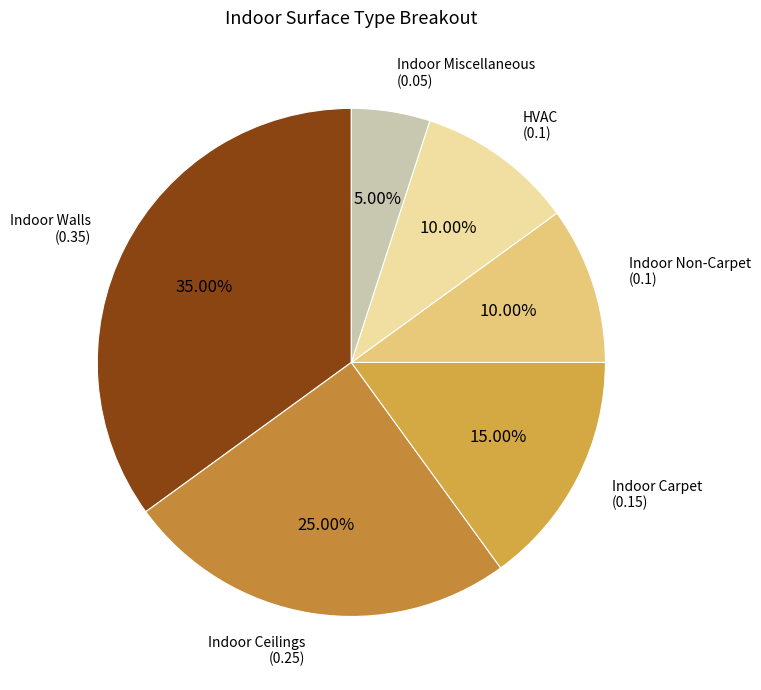

To the nearest percent, what is the average slice percentage?

17%